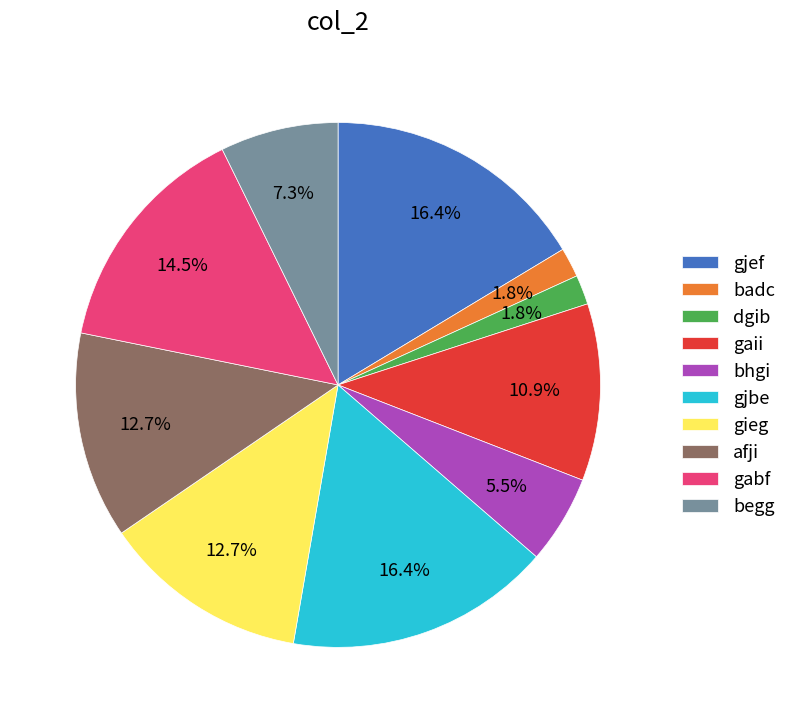

Does bhgi account for over 50% of the chart?

No